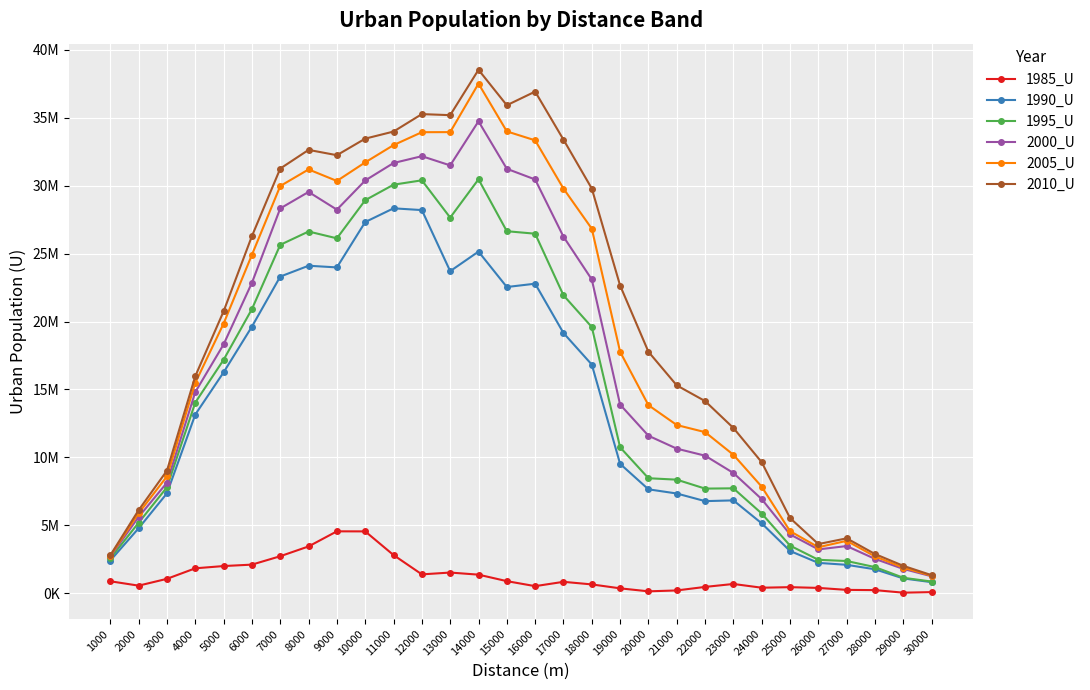

Where is 2005_U nearest to the value 19402035?

5000